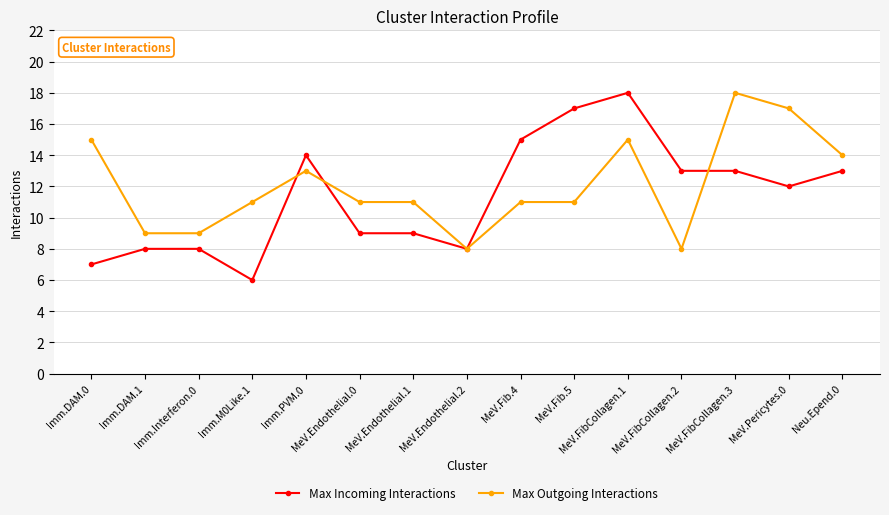

What position from the left is MeV.FibCollagen.1?

11